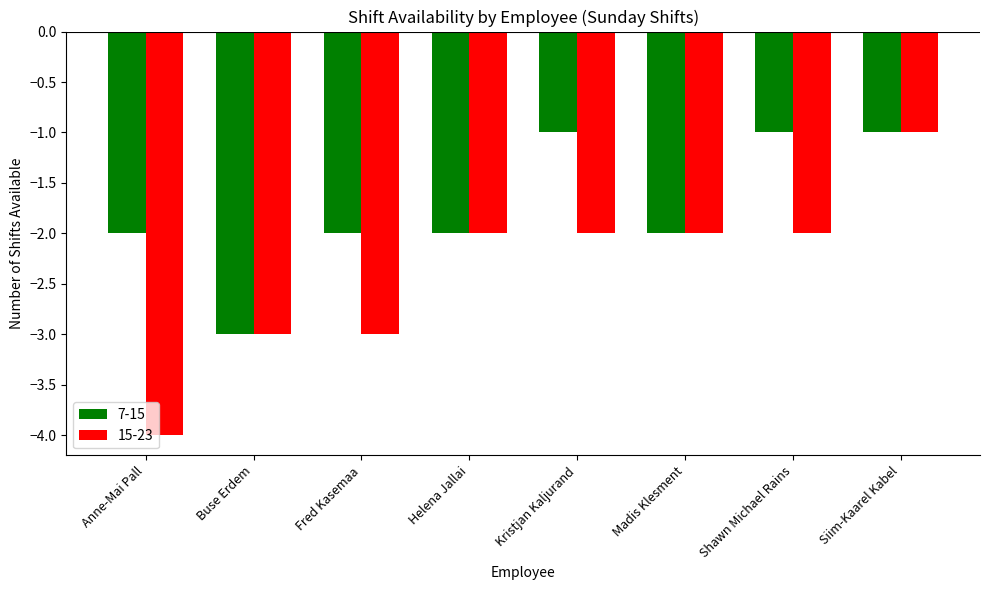

Which category has the highest value in the 15-23 series?

Siim-Kaarel Kabel